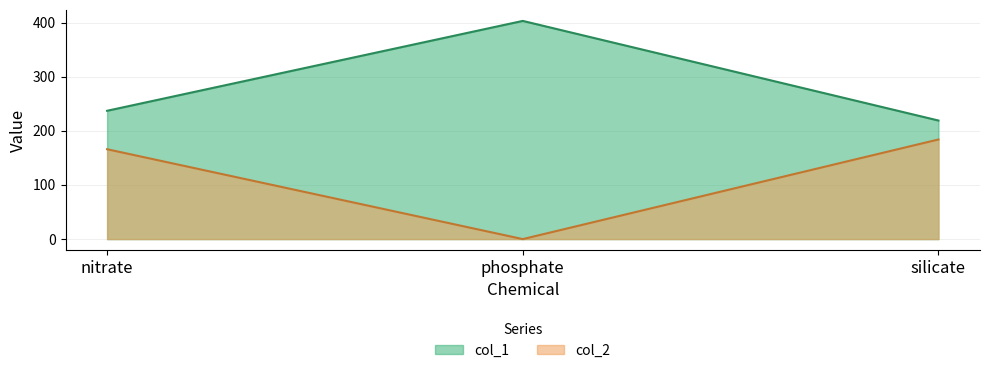

The value of col_1 at silicate is 219. True or false?

True